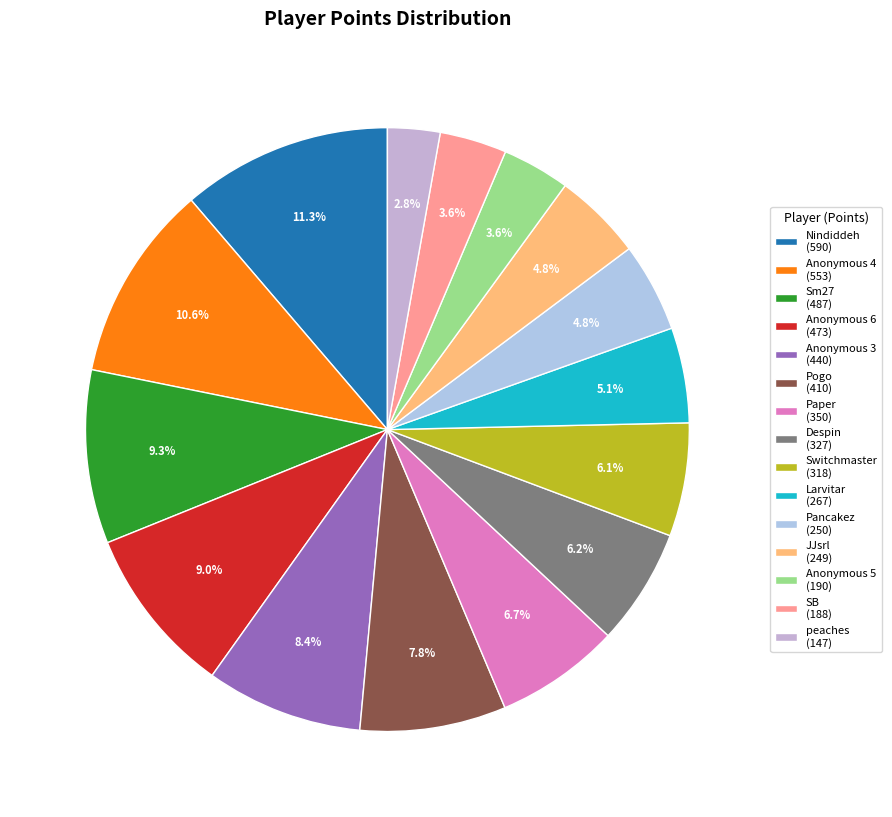

Which category has the biggest portion of the pie?

Nindiddeh